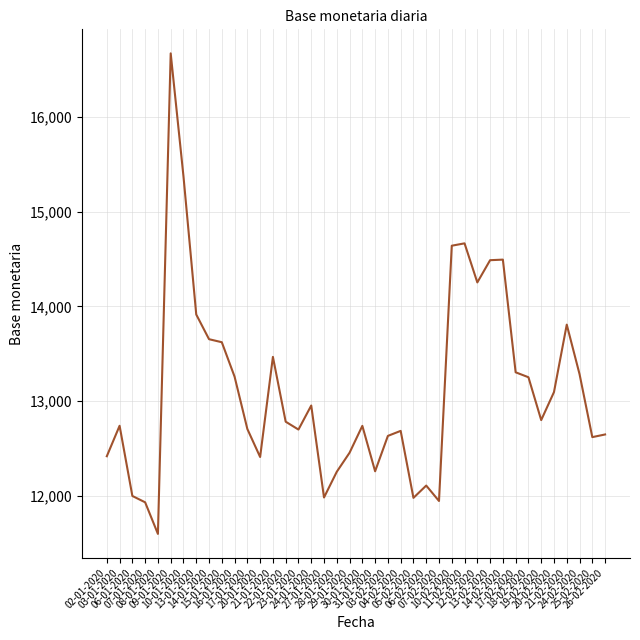

The value at 07-01-2020 is 11929. True or false?

True